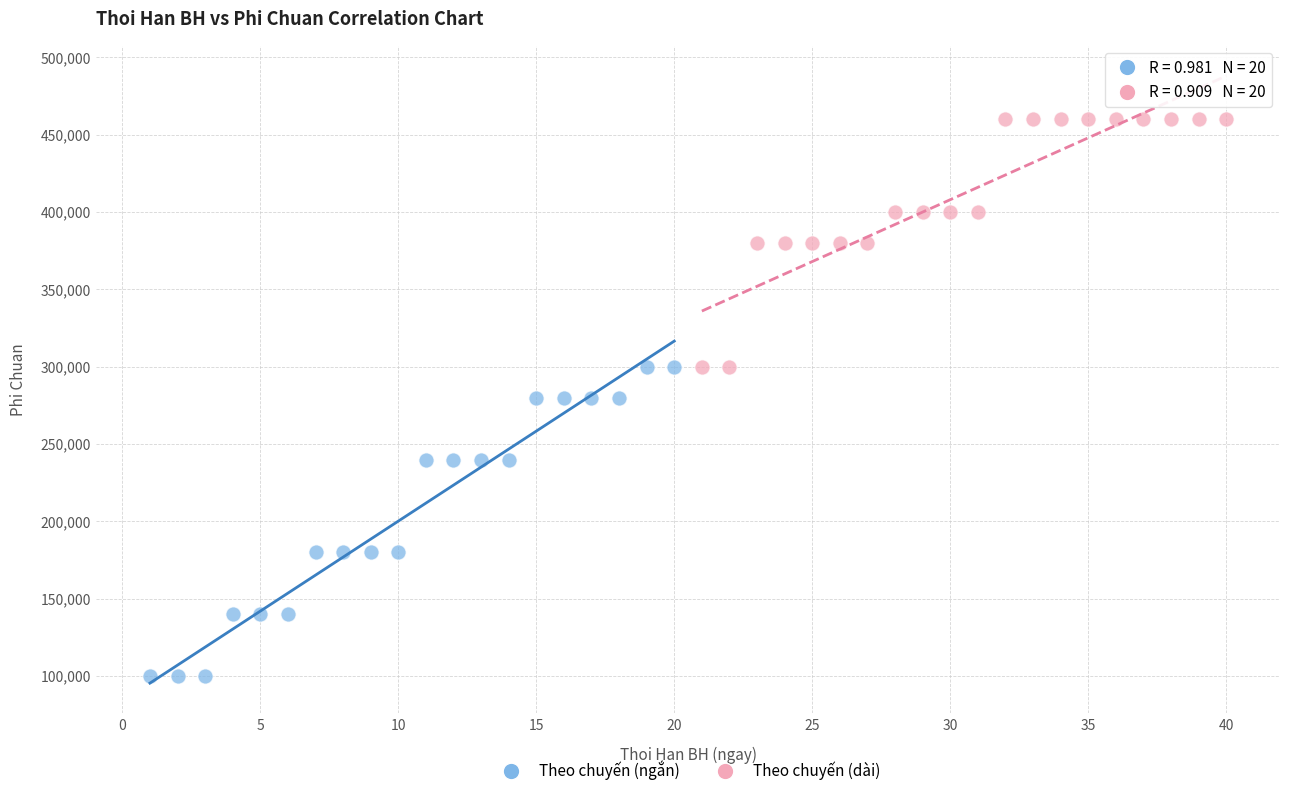

Which series reaches the minimum Y coordinate?

Theo chuyến (ngắn)